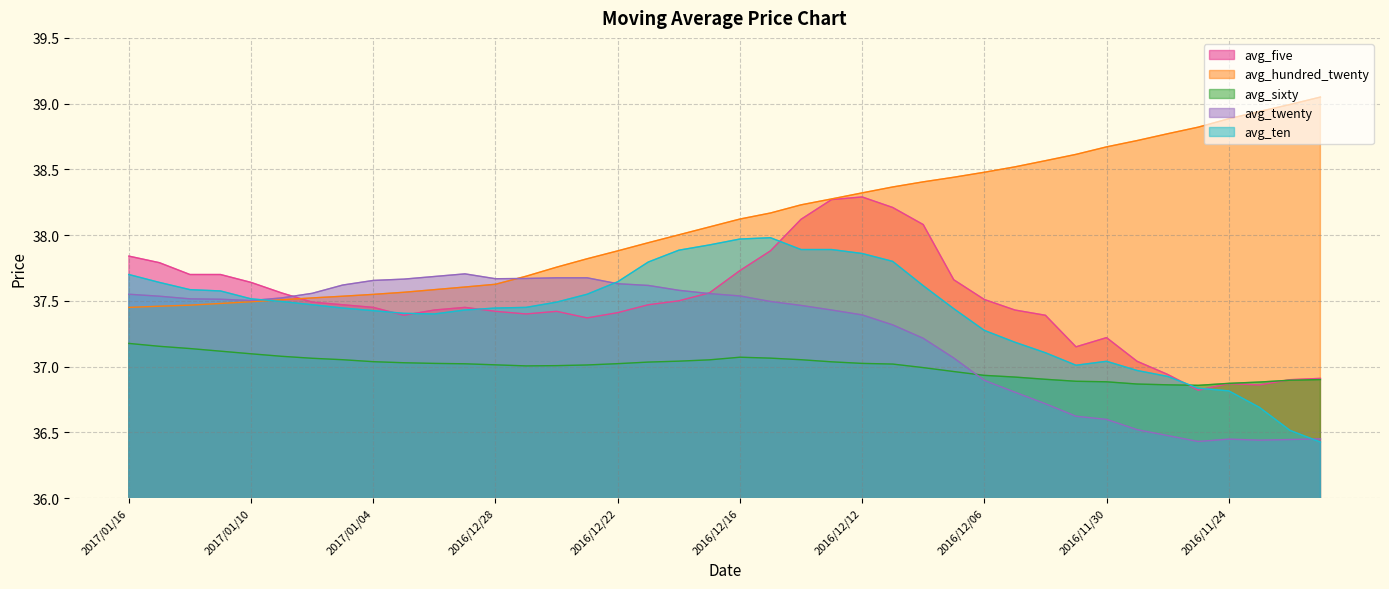

At which label is avg_sixty closest to 37?

2016/12/27